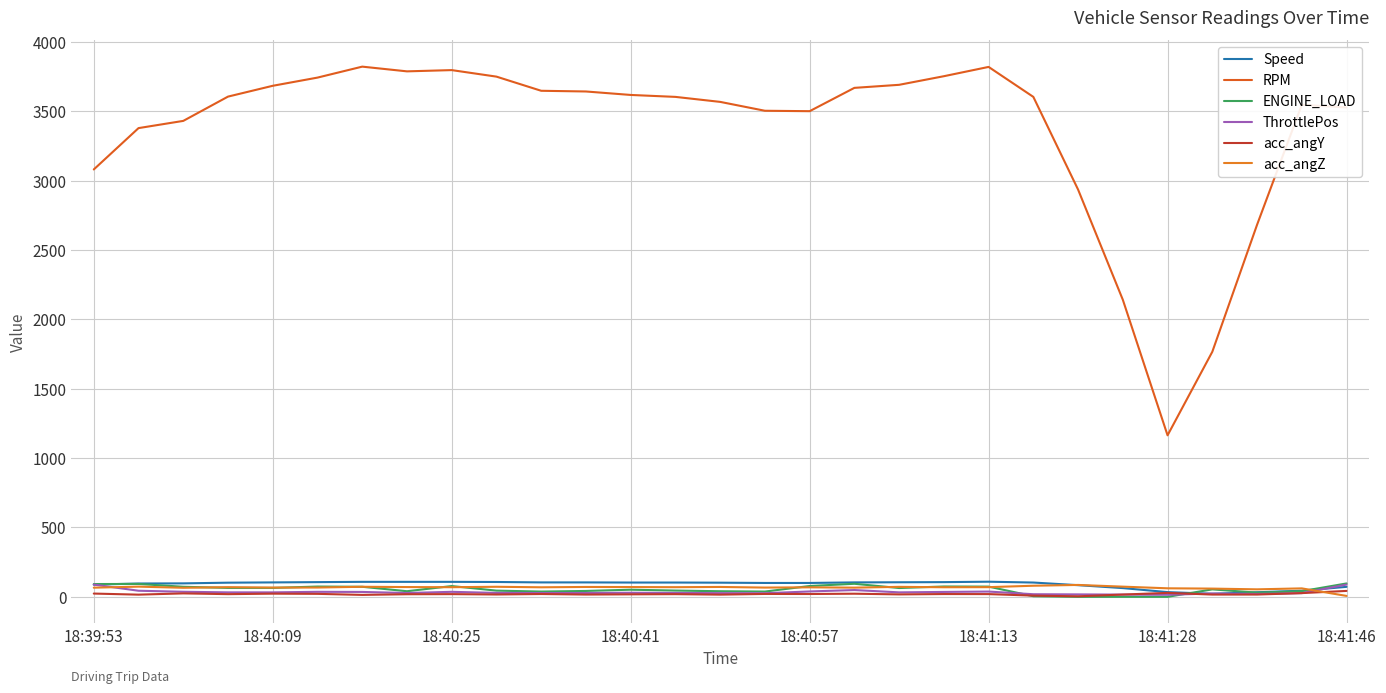

True or false: ThrottlePos and ENGINE_LOAD cross at least once.

True